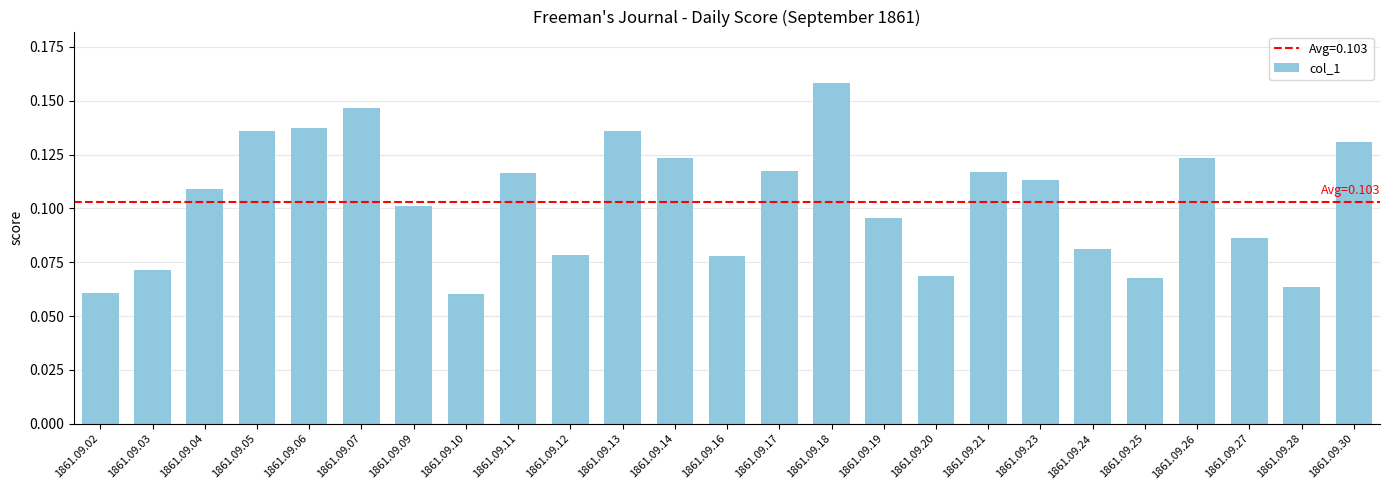

Which category has the highest value across all series?

1861.09.18